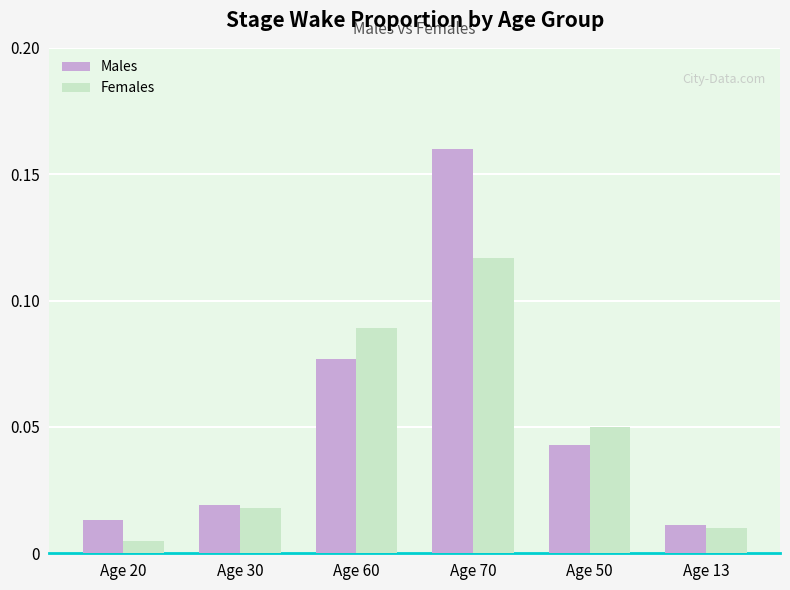

Rank the series at Age 70 from highest to lowest value.

Males, Females